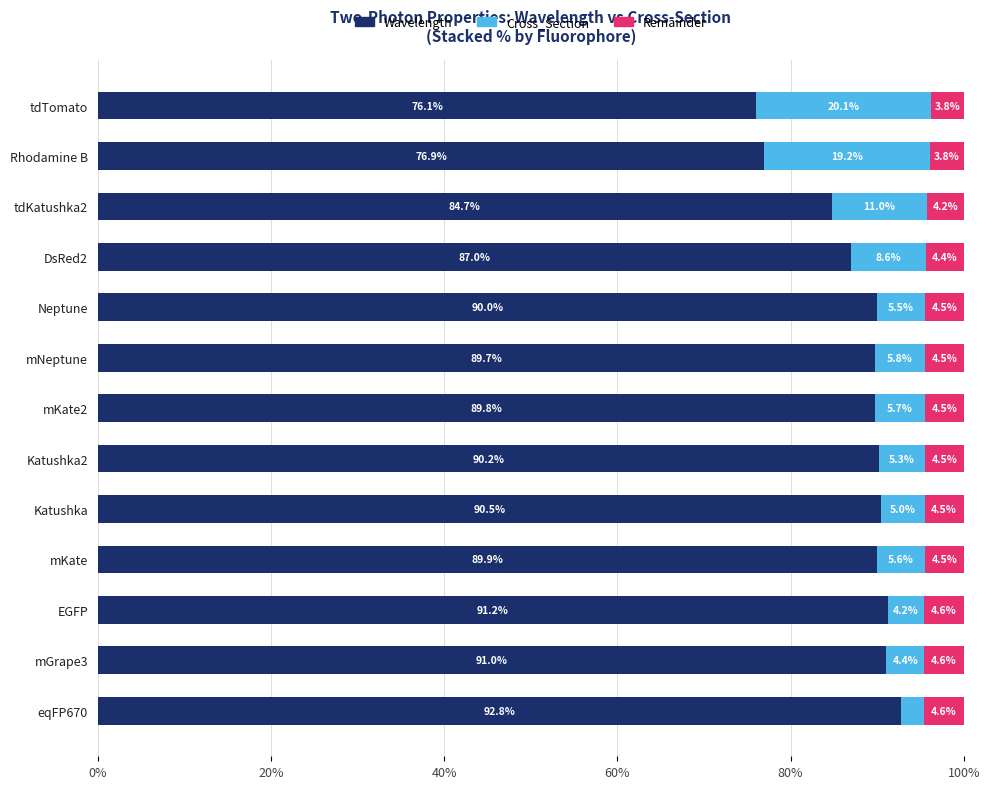

True or false: Wavelength has a value of 158.4 at Neptune.

False